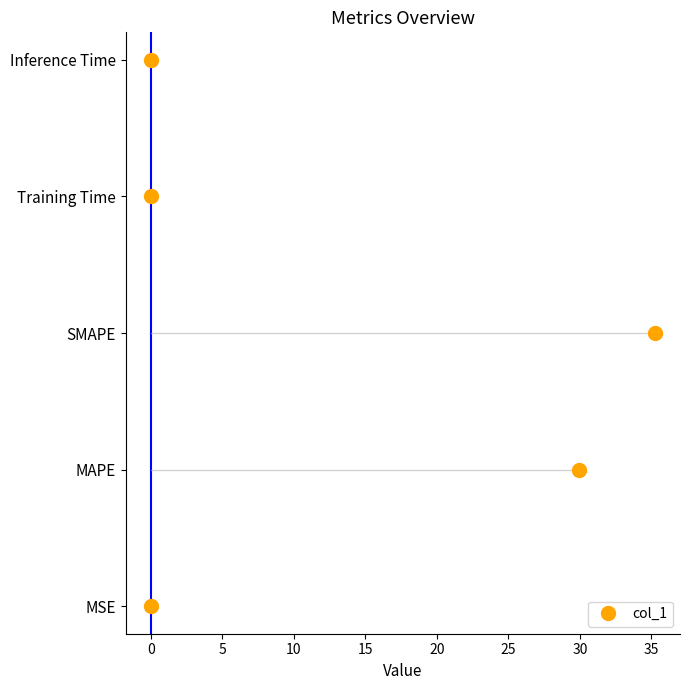

The value at 0 is 0. True or false?

True